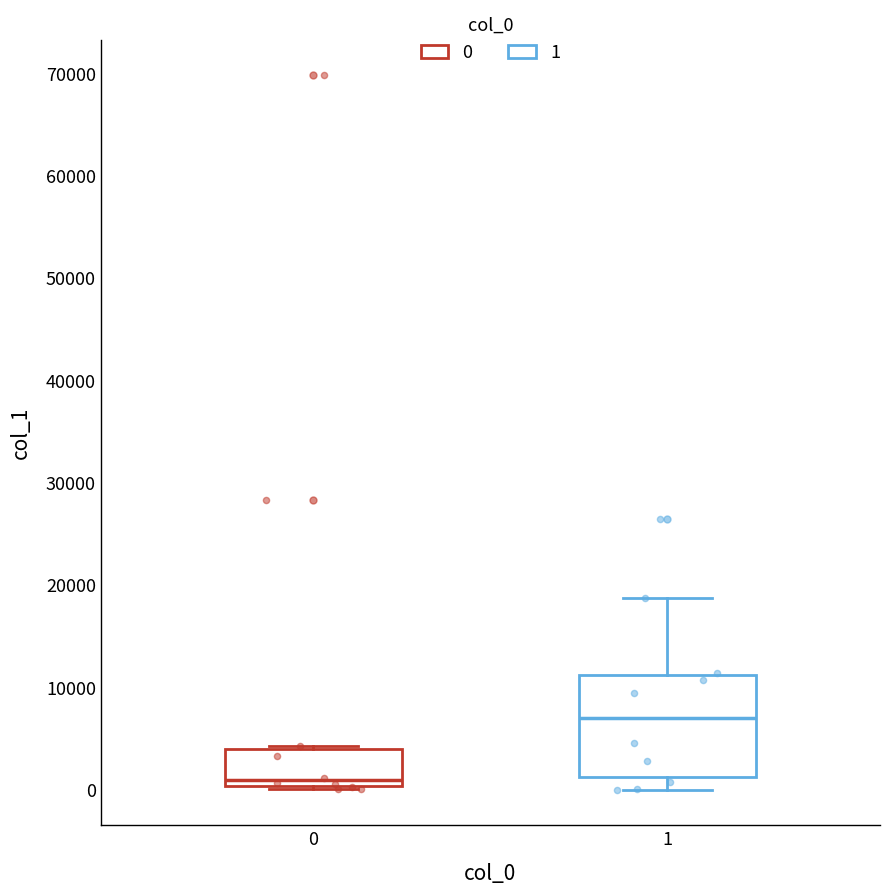

Where is the lower edge of the box at x = 0 on the y-axis? The values are not printed on the chart, so give them approximately, as read against the axis.

0